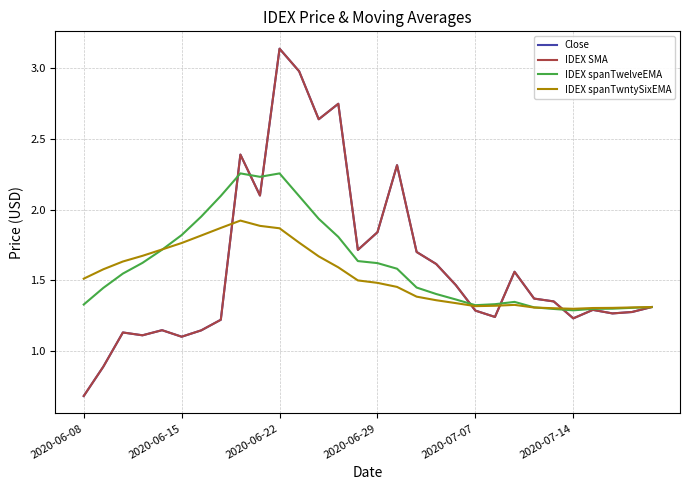

How many interior local peaks does the IDEX SMA series have?

8